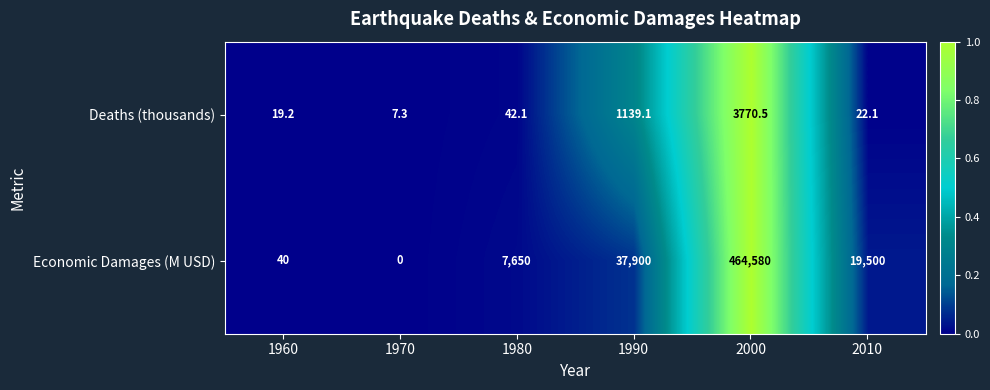

Which label corresponds to the smallest value in the chart?

1970